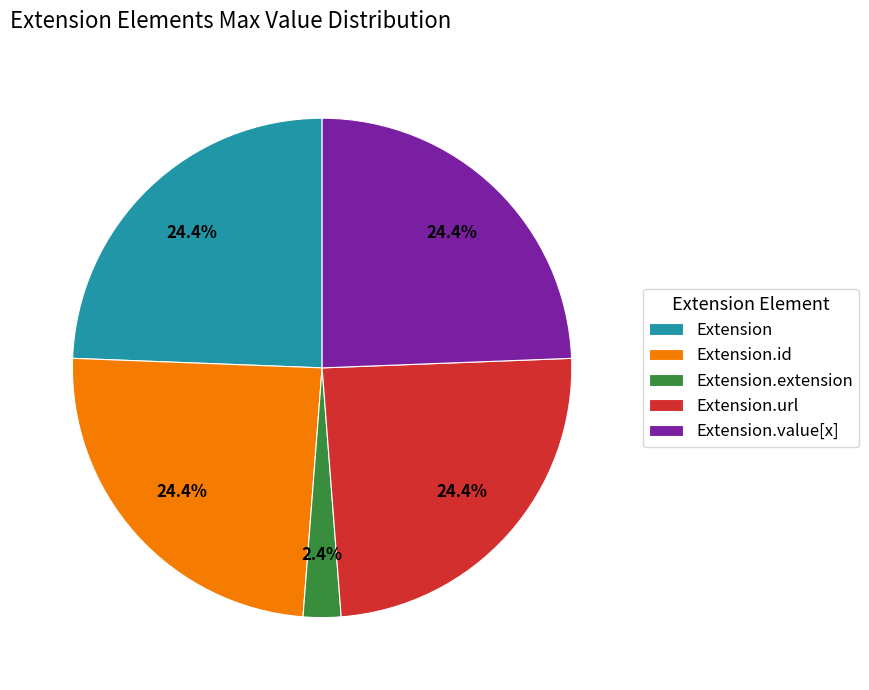

To the nearest percent, what is the average slice percentage?

20%